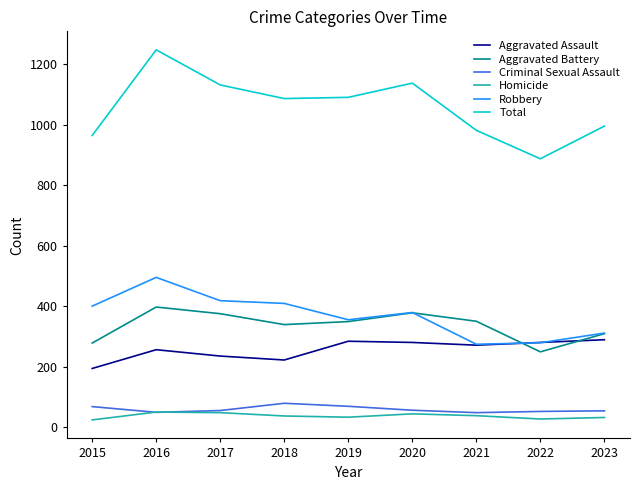

What value does the Homicide series have at 2019?

33